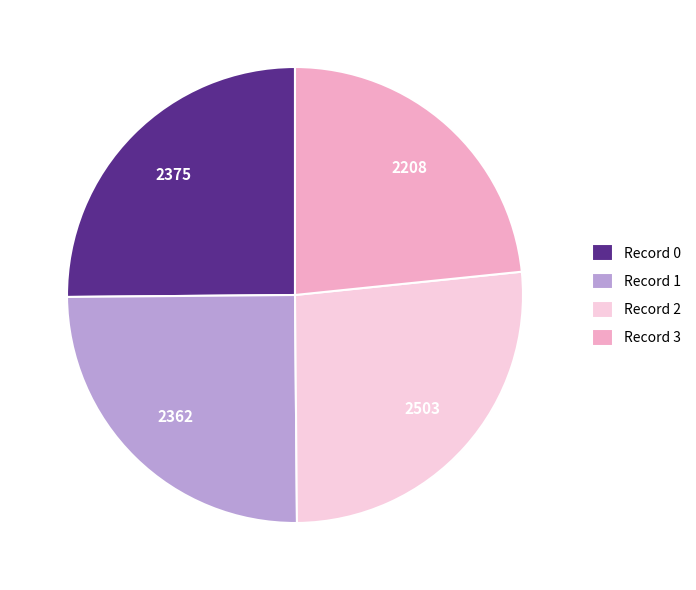

Which category has the biggest portion of the pie?

Record 2